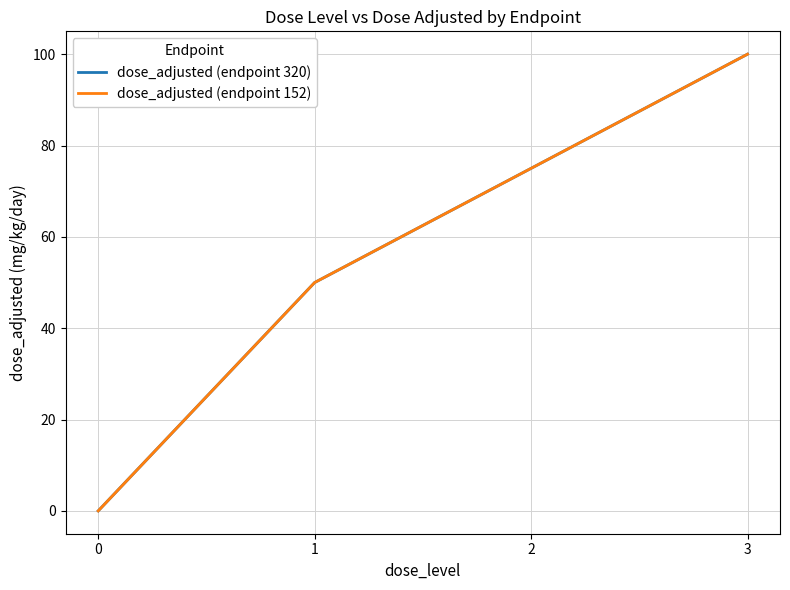

The value of dose_adjusted (endpoint 320) at 0 is 0. True or false?

True